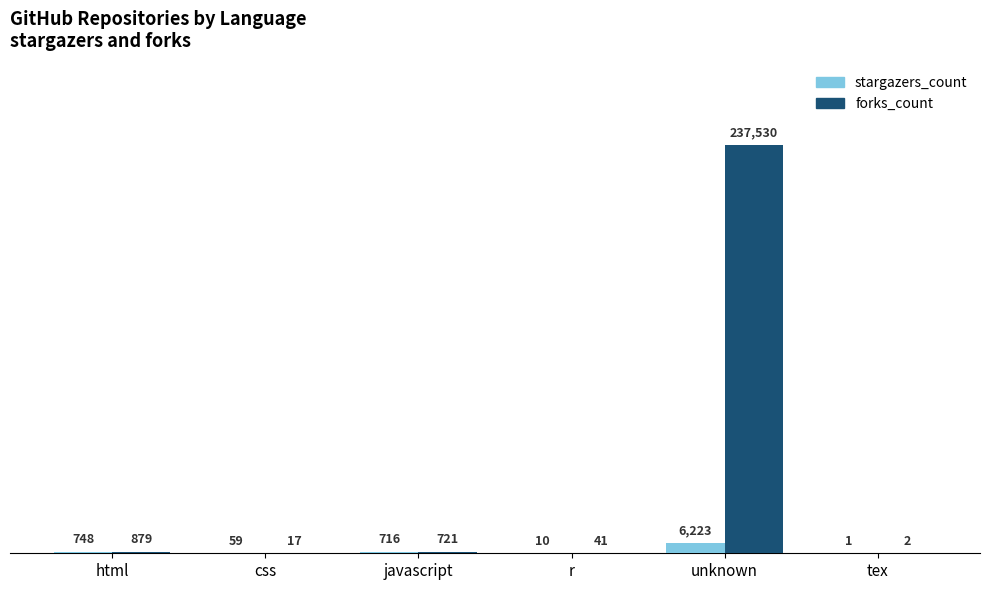

What is the maximum value for forks_count?

237530